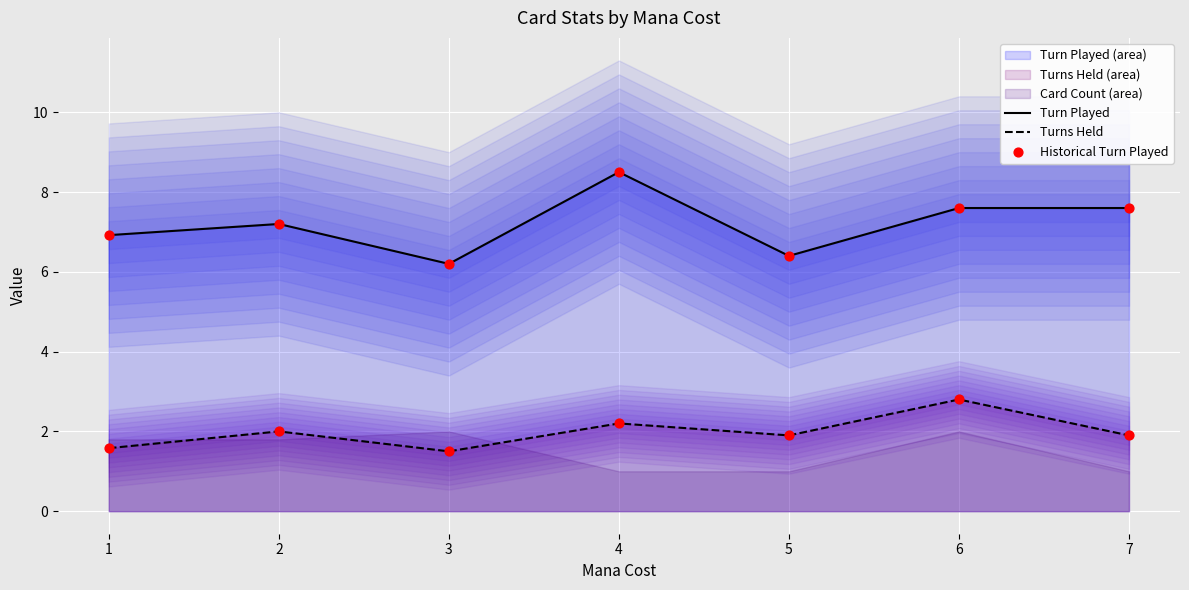

Which series has the largest Y range (max minus min)?

Turn Played